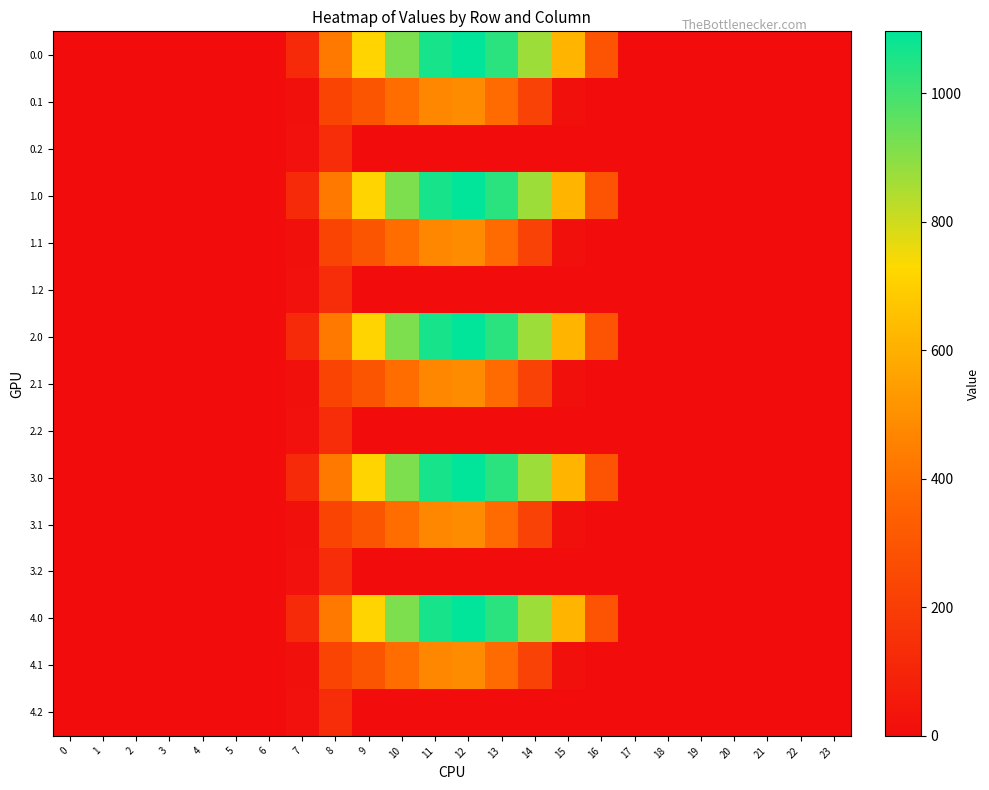

Reading right to left, list all the values displayed in this chart.

0.0: 23=0.0	22=0.0	21=0.0	20=0.0	19=0.0	18=0.0	17=0.0	16=294.5	15=615.9	14=870.6	13=1032.9	12=1096.7	11=1060.3	10=916.2	9=716.9	8=430.3	7=120.6	6=0.0	5=0.0	4=0.0	3=0.0	2=0.0	1=0.0	0=0.0
0.1: 23=0.0	22=0.0	21=0.0	20=0.0	19=0.0	18=0.0	17=0.0	16=0.0	15=17.3	14=219.2	13=382.7	12=485.4	11=471.7	10=388.1	9=295.9	8=227.5	7=17.7	6=0.0	5=0.0	4=0.0	3=0.0	2=0.0	1=0.0	0=0.0
0.2: 23=0.0	22=0.0	21=0.0	20=0.0	19=0.0	18=0.0	17=0.0	16=0.0	15=0.0	14=0.0	13=0.0	12=0.0	11=0.0	10=0.0	9=0.0	8=134.2	7=22.3	6=0.0	5=0.0	4=0.0	3=0.0	2=0.0	1=0.0	0=0.0
1.0: 23=0.0	22=0.0	21=0.0	20=0.0	19=0.0	18=0.0	17=0.0	16=294.5	15=615.9	14=870.6	13=1032.9	12=1096.7	11=1060.3	10=916.2	9=716.9	8=430.3	7=120.6	6=0.0	5=0.0	4=0.0	3=0.0	2=0.0	1=0.0	0=0.0
1.1: 23=0.0	22=0.0	21=0.0	20=0.0	19=0.0	18=0.0	17=0.0	16=0.0	15=17.3	14=219.2	13=382.7	12=485.4	11=471.7	10=388.1	9=295.9	8=227.5	7=17.7	6=0.0	5=0.0	4=0.0	3=0.0	2=0.0	1=0.0	0=0.0
1.2: 23=0.0	22=0.0	21=0.0	20=0.0	19=0.0	18=0.0	17=0.0	16=0.0	15=0.0	14=0.0	13=0.0	12=0.0	11=0.0	10=0.0	9=0.0	8=134.2	7=22.3	6=0.0	5=0.0	4=0.0	3=0.0	2=0.0	1=0.0	0=0.0
2.0: 23=0.0	22=0.0	21=0.0	20=0.0	19=0.0	18=0.0	17=0.0	16=294.5	15=615.9	14=870.6	13=1032.9	12=1096.7	11=1060.3	10=916.2	9=716.9	8=430.3	7=120.6	6=0.0	5=0.0	4=0.0	3=0.0	2=0.0	1=0.0	0=0.0
2.1: 23=0.0	22=0.0	21=0.0	20=0.0	19=0.0	18=0.0	17=0.0	16=0.0	15=17.3	14=219.2	13=382.7	12=485.4	11=471.7	10=388.1	9=295.9	8=227.5	7=17.7	6=0.0	5=0.0	4=0.0	3=0.0	2=0.0	1=0.0	0=0.0
2.2: 23=0.0	22=0.0	21=0.0	20=0.0	19=0.0	18=0.0	17=0.0	16=0.0	15=0.0	14=0.0	13=0.0	12=0.0	11=0.0	10=0.0	9=0.0	8=134.2	7=22.3	6=0.0	5=0.0	4=0.0	3=0.0	2=0.0	1=0.0	0=0.0
3.0: 23=0.0	22=0.0	21=0.0	20=0.0	19=0.0	18=0.0	17=0.0	16=294.5	15=615.9	14=870.6	13=1032.9	12=1096.7	11=1060.3	10=916.2	9=716.9	8=430.3	7=120.6	6=0.0	5=0.0	4=0.0	3=0.0	2=0.0	1=0.0	0=0.0
3.1: 23=0.0	22=0.0	21=0.0	20=0.0	19=0.0	18=0.0	17=0.0	16=0.0	15=17.3	14=219.2	13=382.7	12=485.4	11=471.7	10=388.1	9=295.9	8=227.5	7=17.7	6=0.0	5=0.0	4=0.0	3=0.0	2=0.0	1=0.0	0=0.0
3.2: 23=0.0	22=0.0	21=0.0	20=0.0	19=0.0	18=0.0	17=0.0	16=0.0	15=0.0	14=0.0	13=0.0	12=0.0	11=0.0	10=0.0	9=0.0	8=134.2	7=22.3	6=0.0	5=0.0	4=0.0	3=0.0	2=0.0	1=0.0	0=0.0
4.0: 23=0.0	22=0.0	21=0.0	20=0.0	19=0.0	18=0.0	17=0.0	16=294.5	15=615.9	14=870.6	13=1032.9	12=1096.7	11=1060.3	10=916.2	9=716.9	8=430.3	7=120.6	6=0.0	5=0.0	4=0.0	3=0.0	2=0.0	1=0.0	0=0.0
4.1: 23=0.0	22=0.0	21=0.0	20=0.0	19=0.0	18=0.0	17=0.0	16=0.0	15=17.3	14=219.2	13=382.7	12=485.4	11=471.7	10=388.1	9=295.9	8=227.5	7=17.7	6=0.0	5=0.0	4=0.0	3=0.0	2=0.0	1=0.0	0=0.0
4.2: 23=0.0	22=0.0	21=0.0	20=0.0	19=0.0	18=0.0	17=0.0	16=0.0	15=0.0	14=0.0	13=0.0	12=0.0	11=0.0	10=0.0	9=0.0	8=134.2	7=22.3	6=0.0	5=0.0	4=0.0	3=0.0	2=0.0	1=0.0	0=0.0